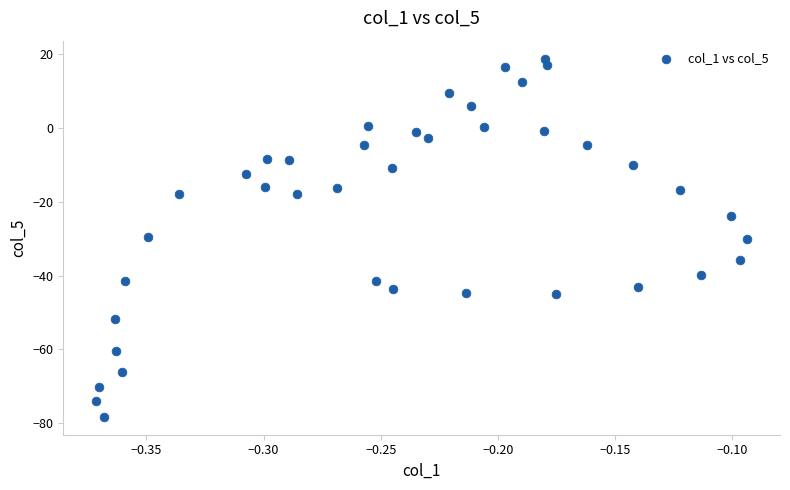

What is the range of Y values (max minus min)?

97.1